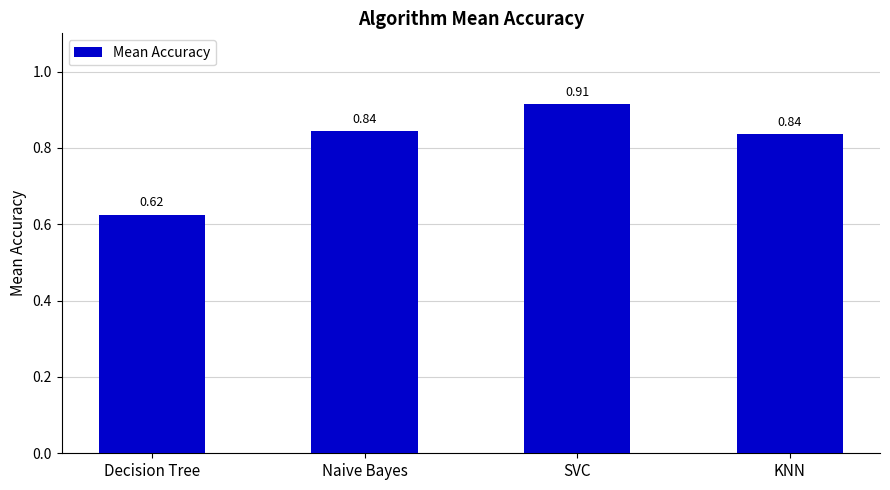

What position from the left is SVC?

3